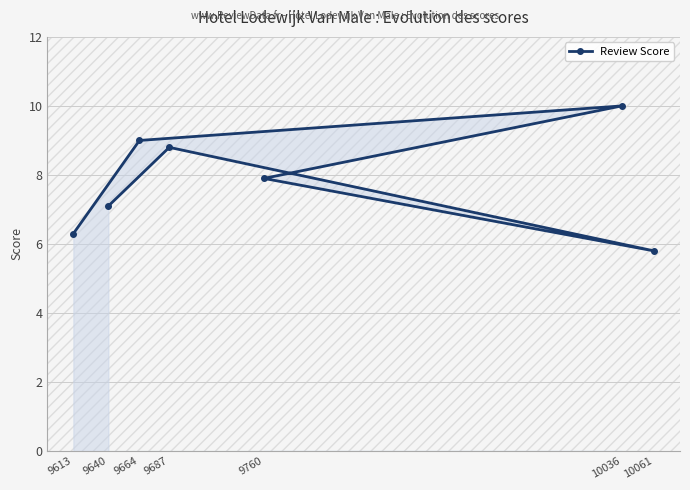

What is the value of the 1st point from the left?

6.3